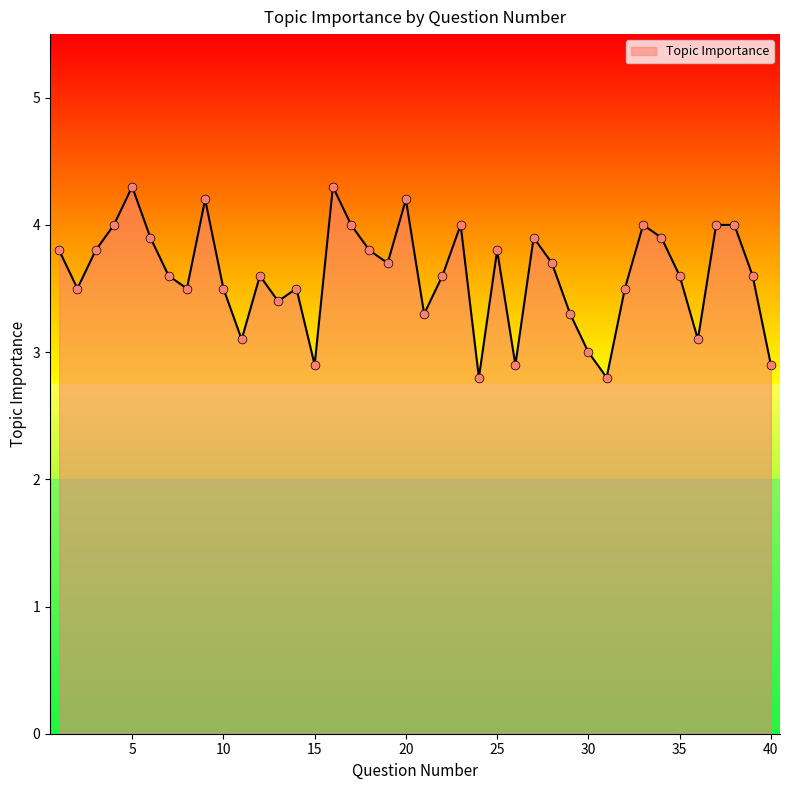

What is the difference between the maximum and minimum values?

1.5